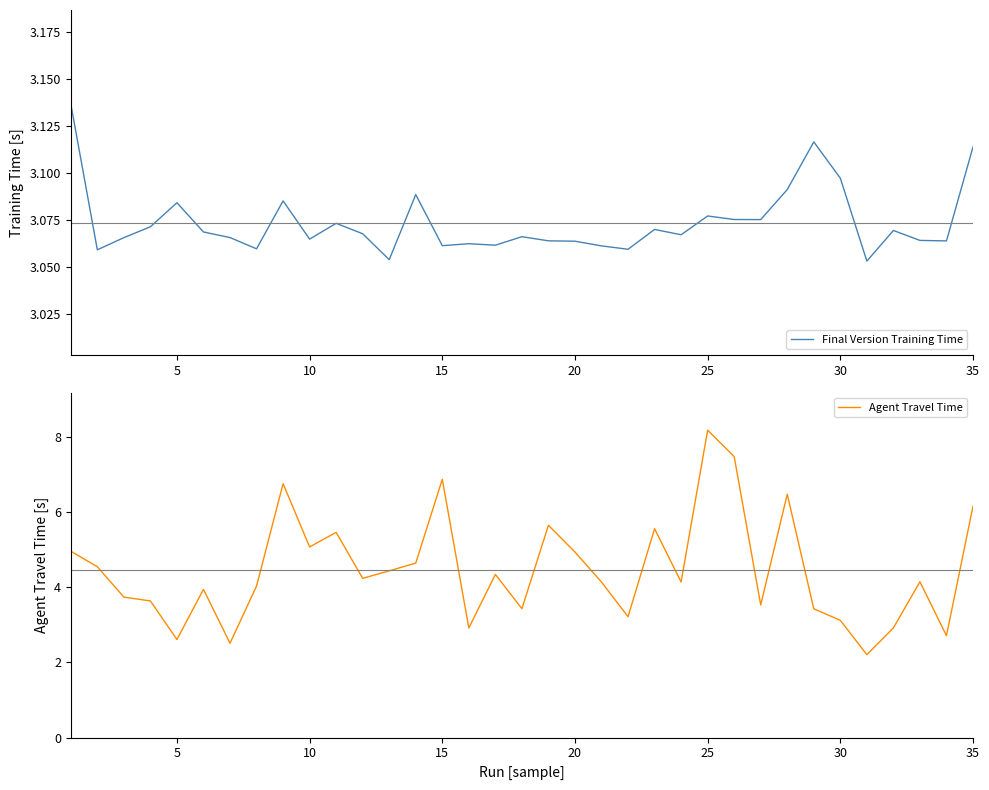

Is it true that Agent Travel Time equals 3.1 at 30?

True